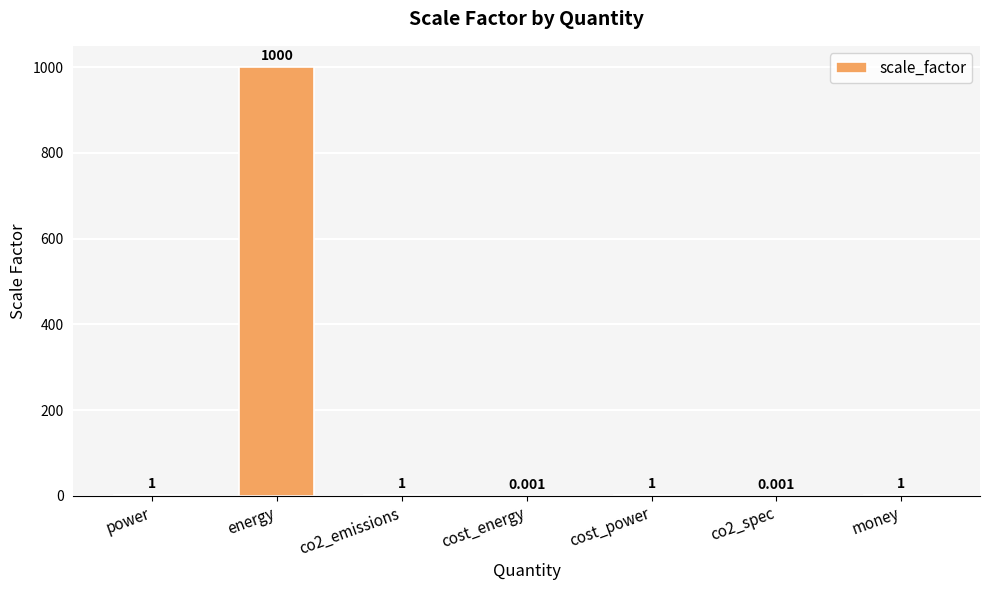

At which category does the chart reach its peak across all series?

energy